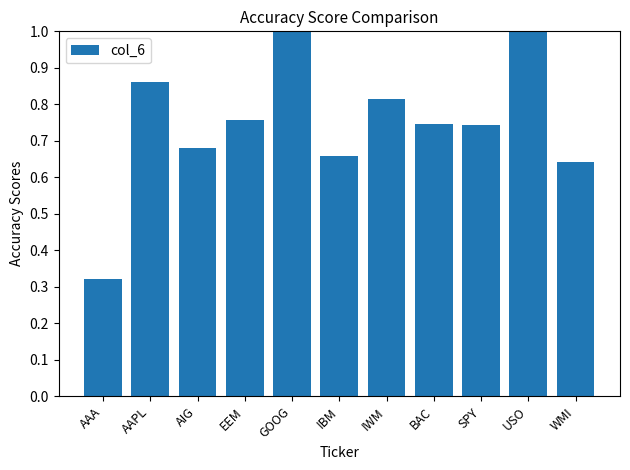

The value at AIG is 1.1. True or false?

False